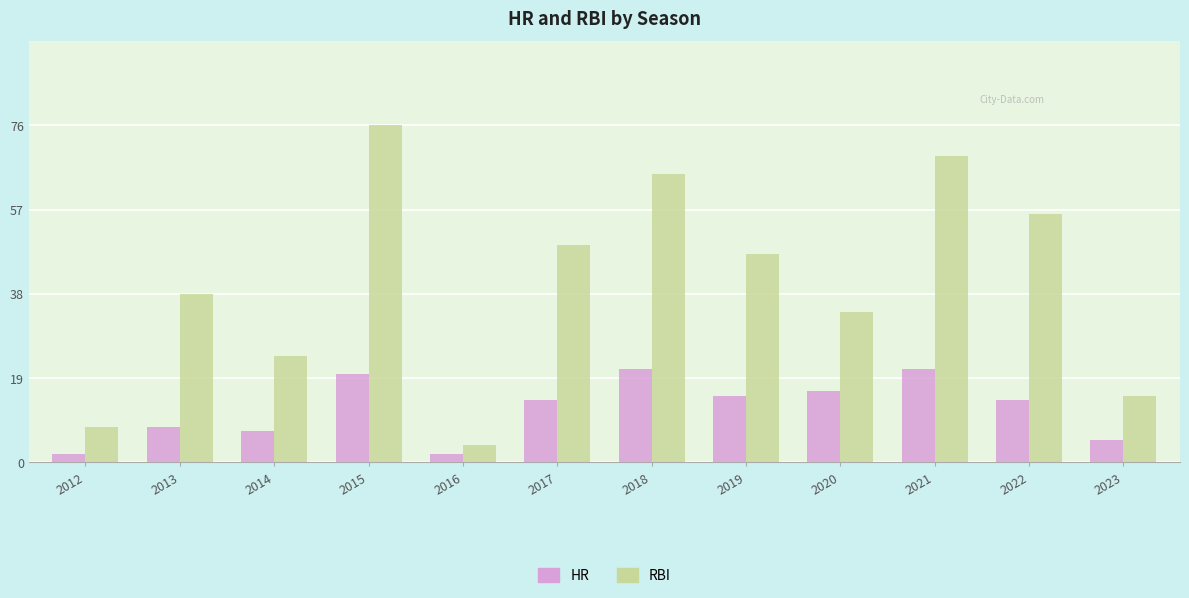

What is the lowest value of the RBI series?

4